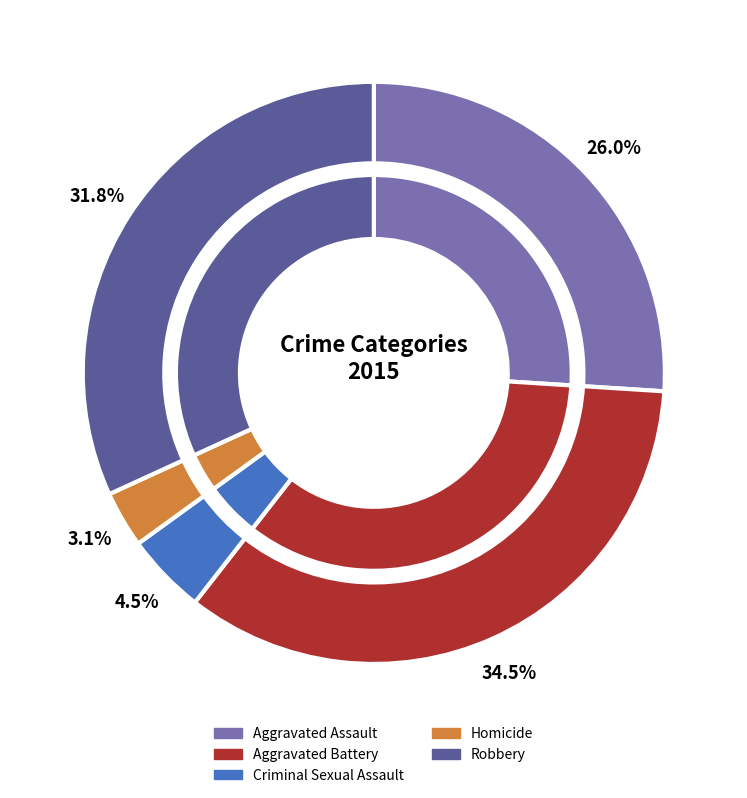

To the nearest percent, what is the difference between the largest and smallest slice percentages?

31%